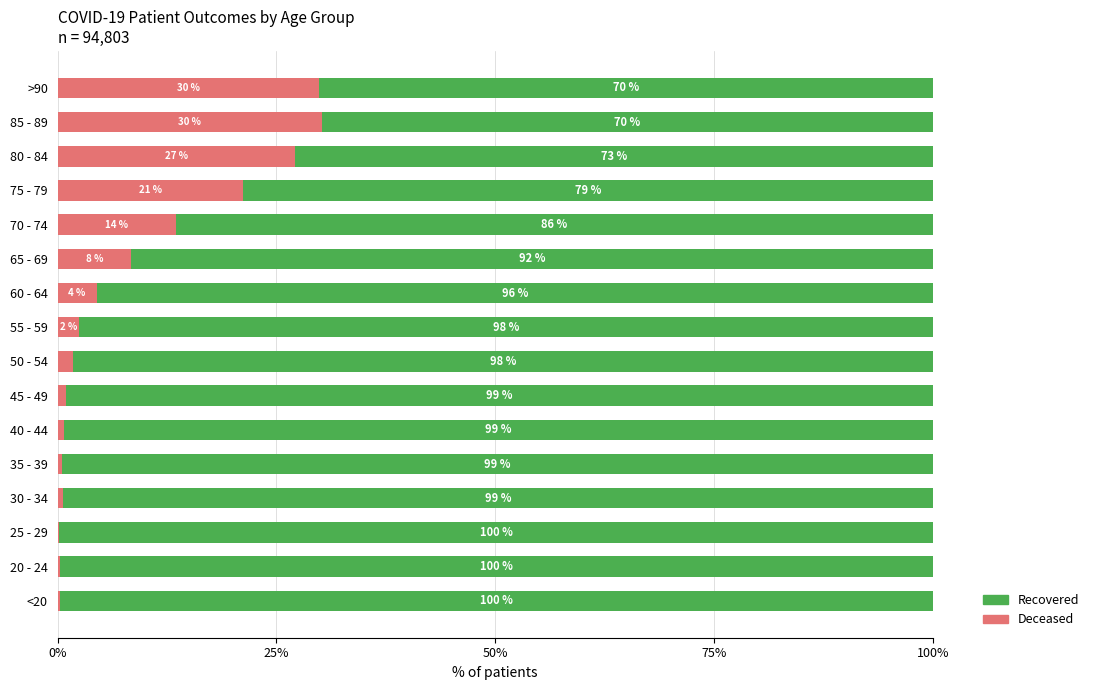

What is the sum of all Deceased values?

142.8